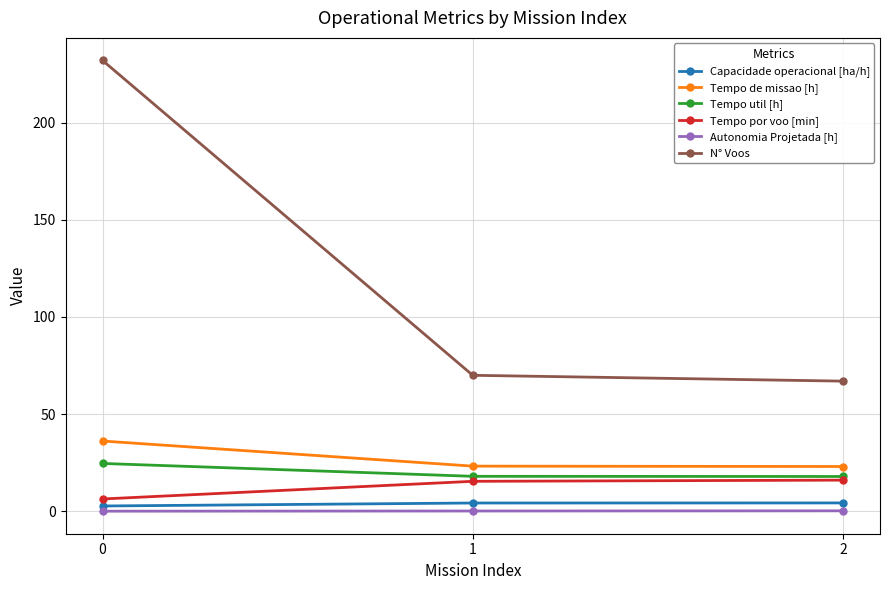

Which series has the largest total across all categories?

N° Voos